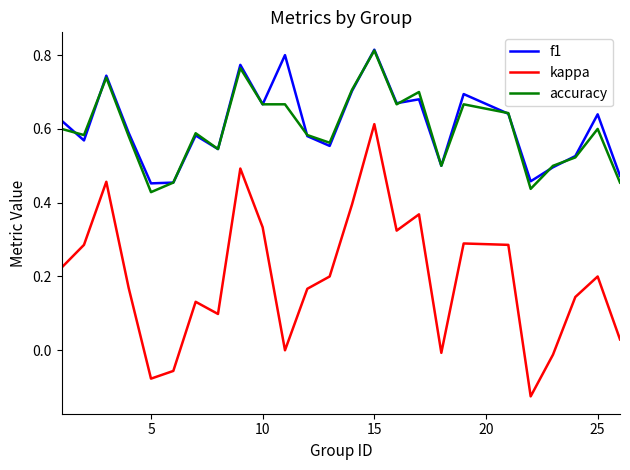

Which series has the widest spread of values?

kappa